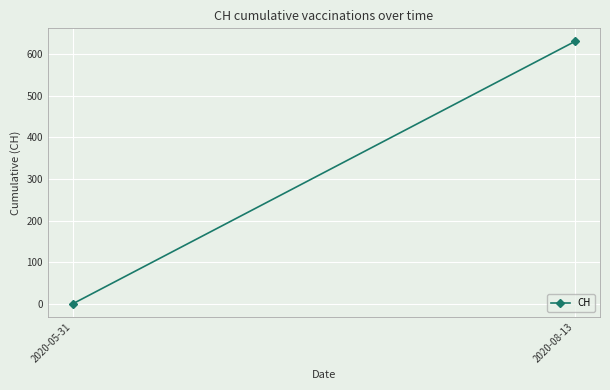

List the labels in order of value, smallest first.

2020-05-31, 2020-08-13